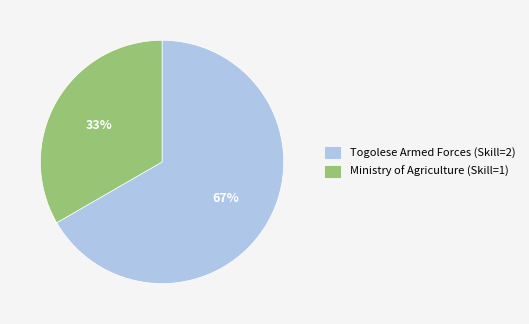

Is it true that Togolese Armed Forces (Skill=2) is 53% of the pie?

False